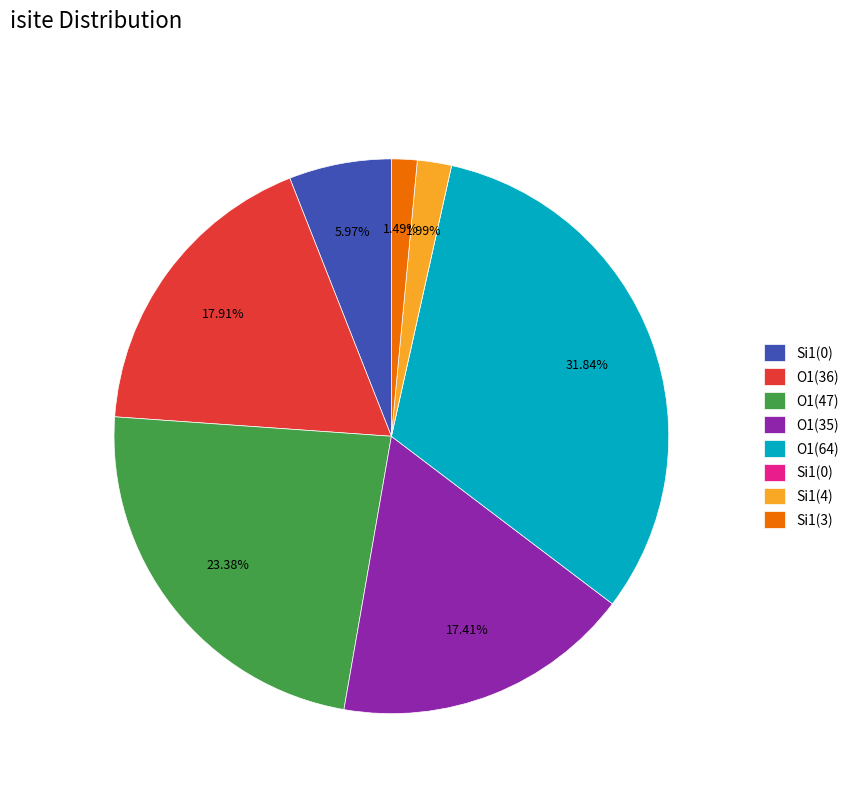

Is there a majority slice in this chart?

No